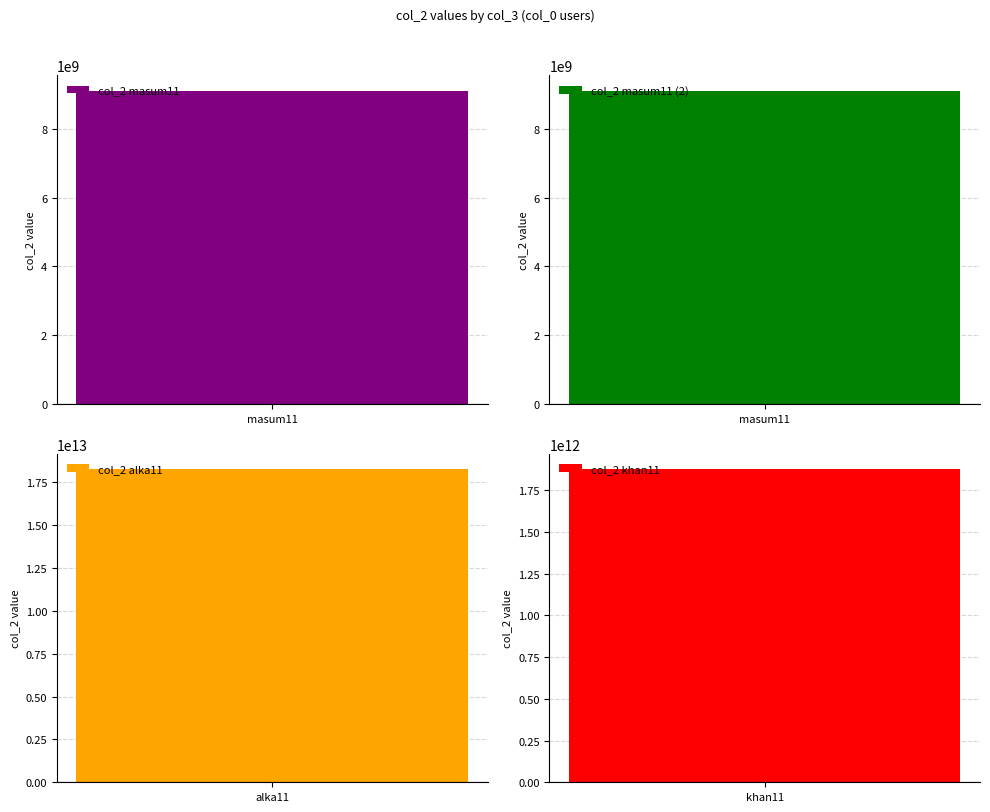

Which category has the lowest value across all series?

masum11